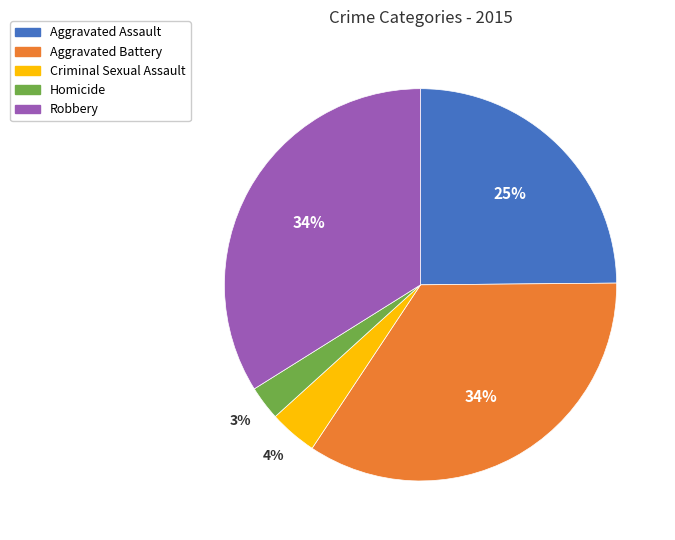

How many segments does this pie chart have?

5